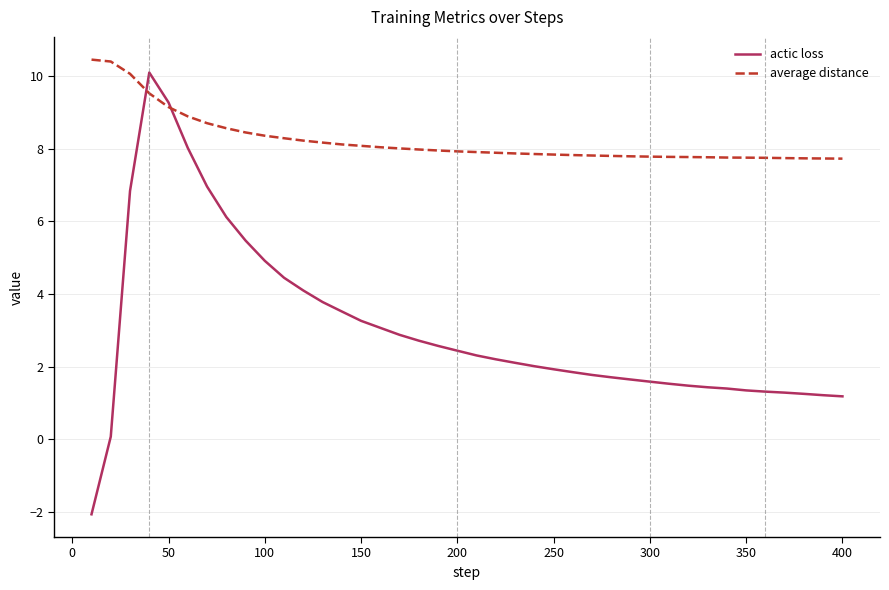

What are all the series names shown in the legend?

actic loss, average distance